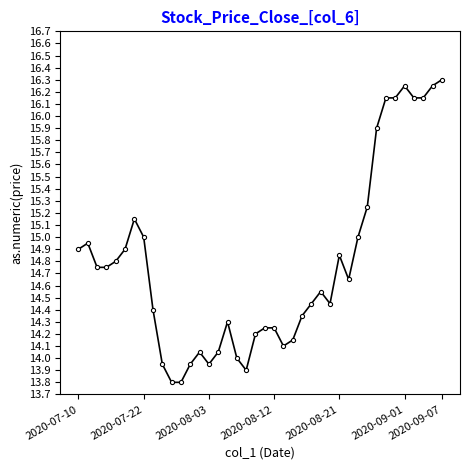

What is the difference between the maximum and second lowest values?

2.5